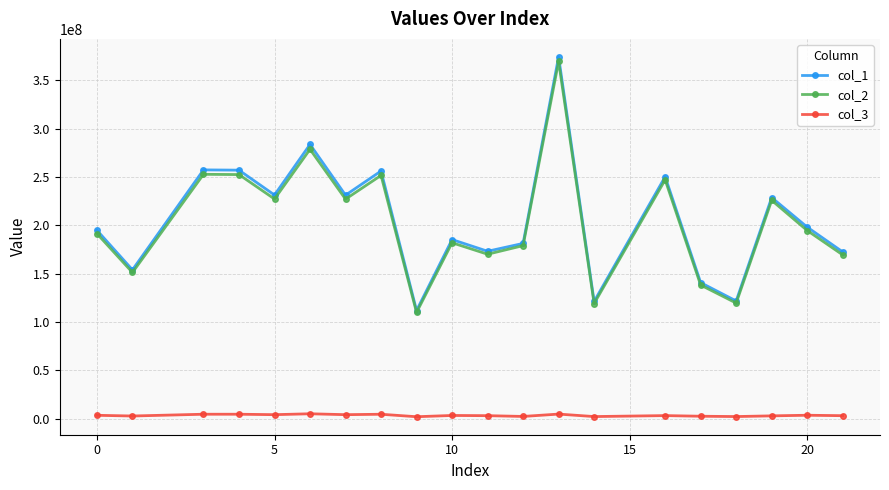

Rank the series by their maximum value, from lowest to highest.

col_3, col_2, col_1